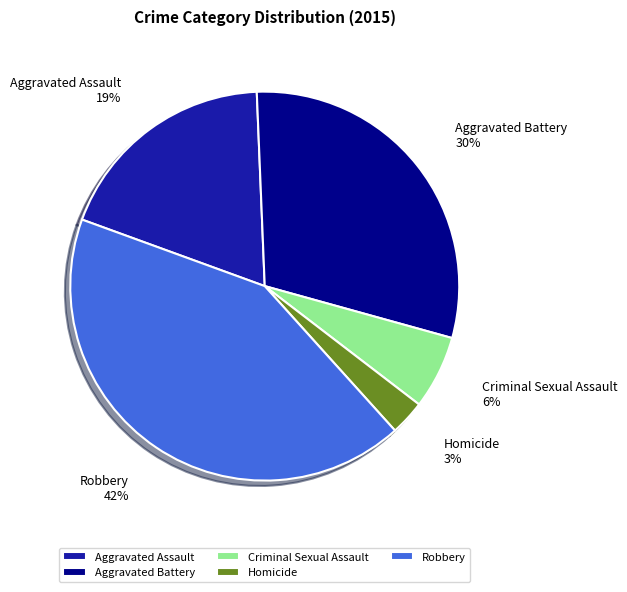

To the nearest percent, what percentage of the pie is Robbery?

42%